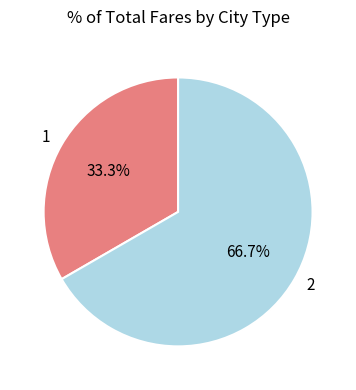

What percentage is NOT represented by 2?

33.3%